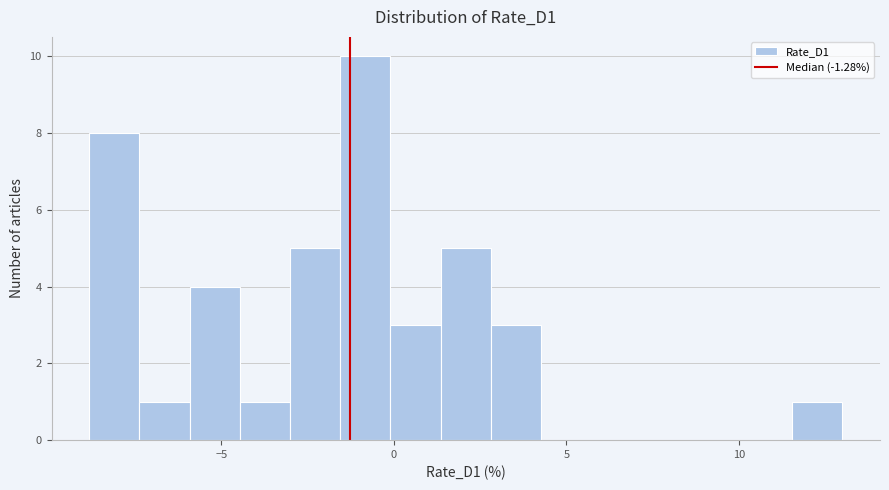

Read against the x-axis, roughly where is the centre of the tallest bar?

-1.0